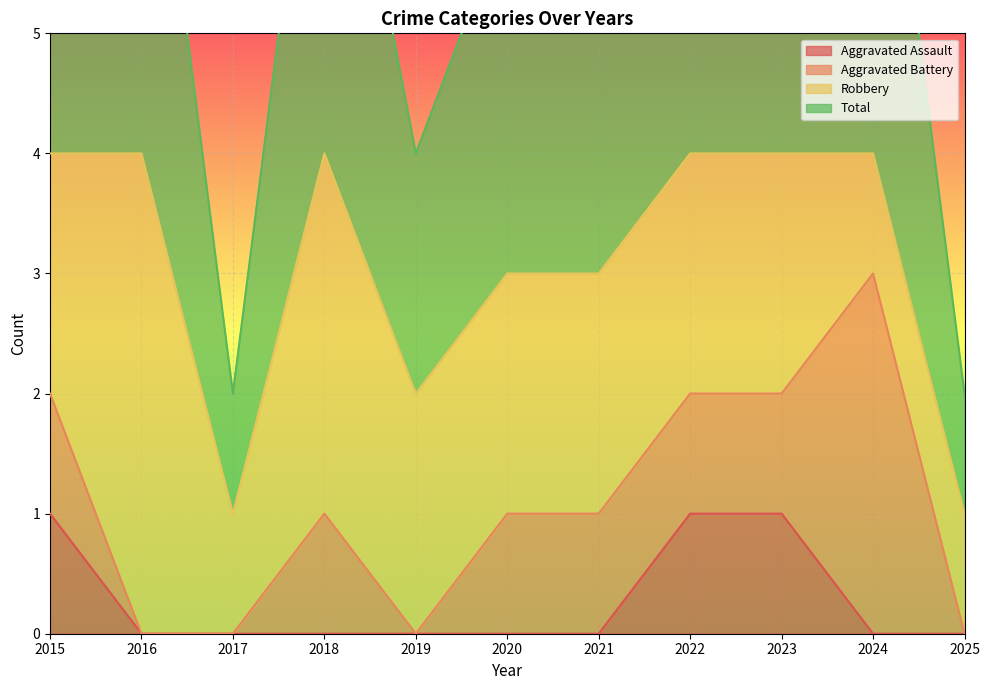

The Aggravated Assault series shows 0 at 2024. True or false?

True